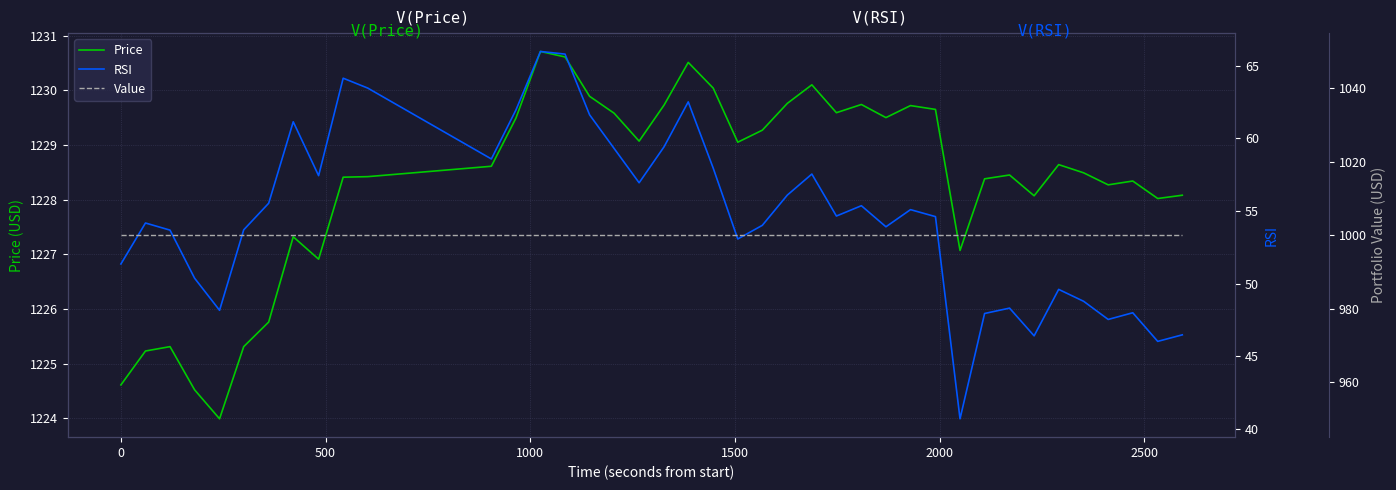

What is the highest value of the Price series?

1230.7